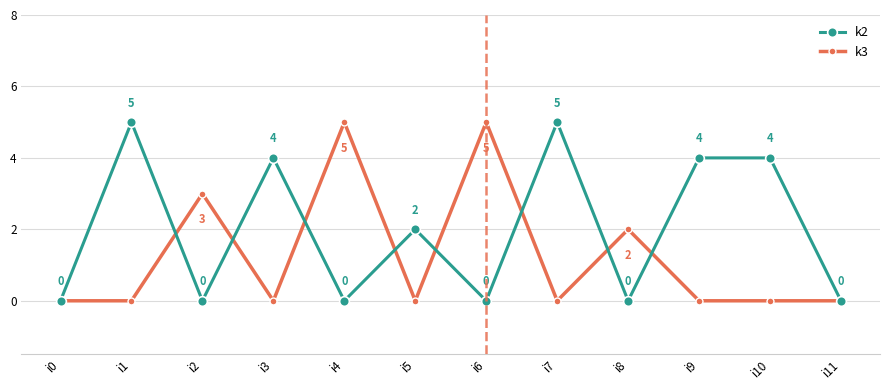

What is the maximum value for k2?

5